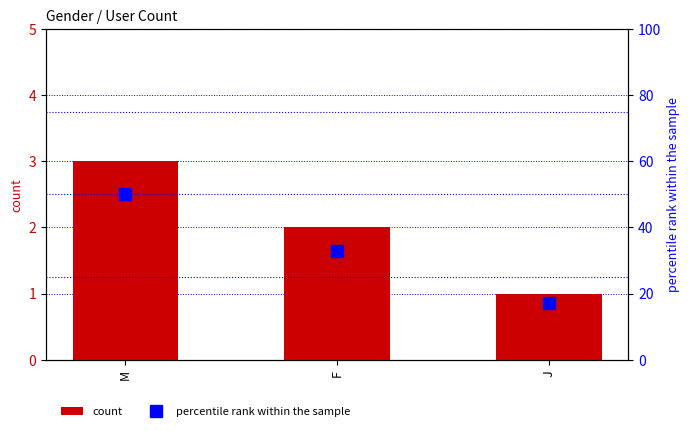

What position from the right is M?

3